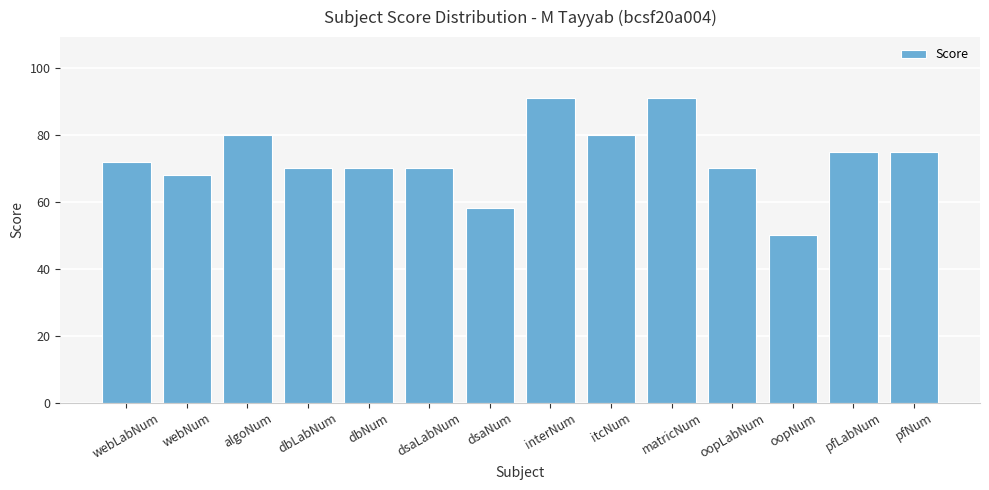

What is the sum of the values at algoNum and webLabNum?

152